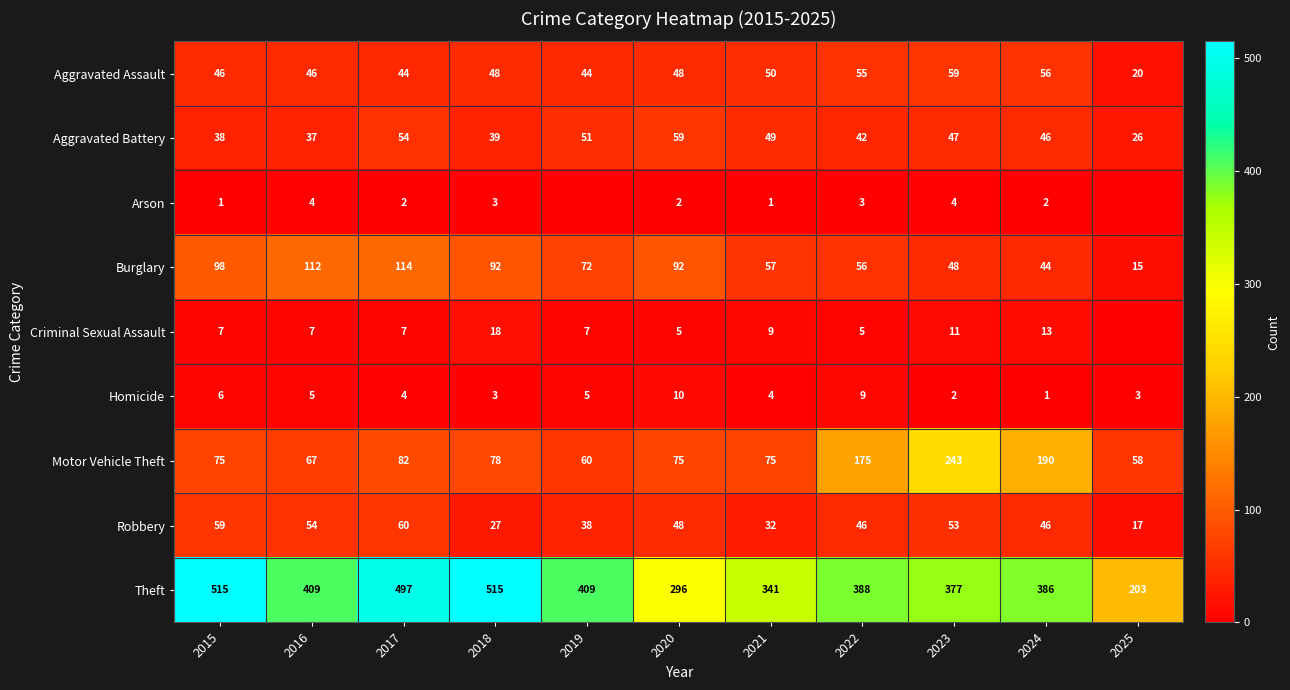

True or false: Aggravated Assault has a value of 20 at 2025.

True